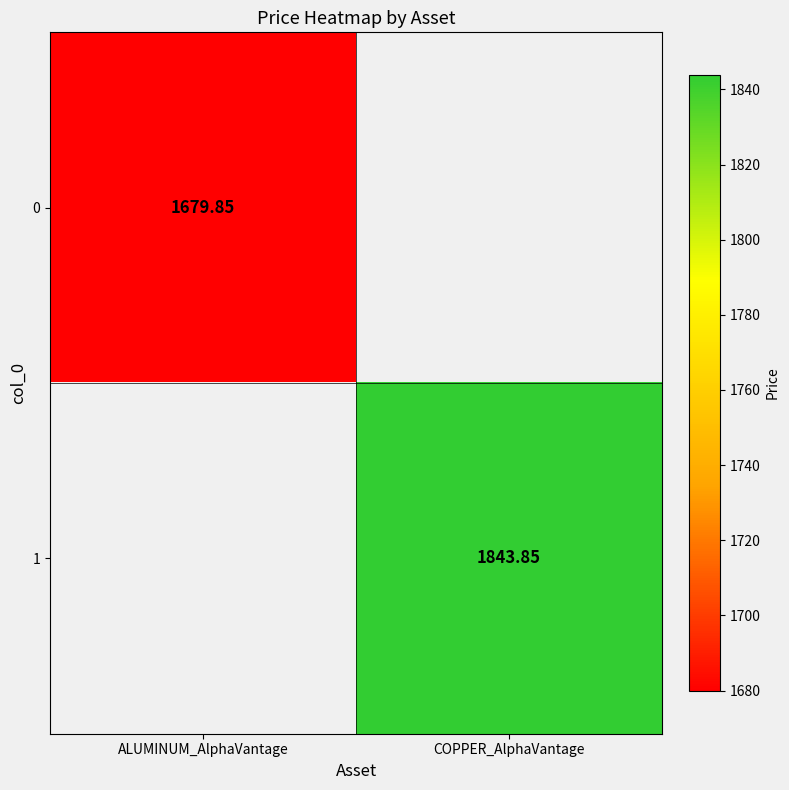

True or false: 0 has a value of 1679.8 at ALUMINUM_AlphaVantage.

True